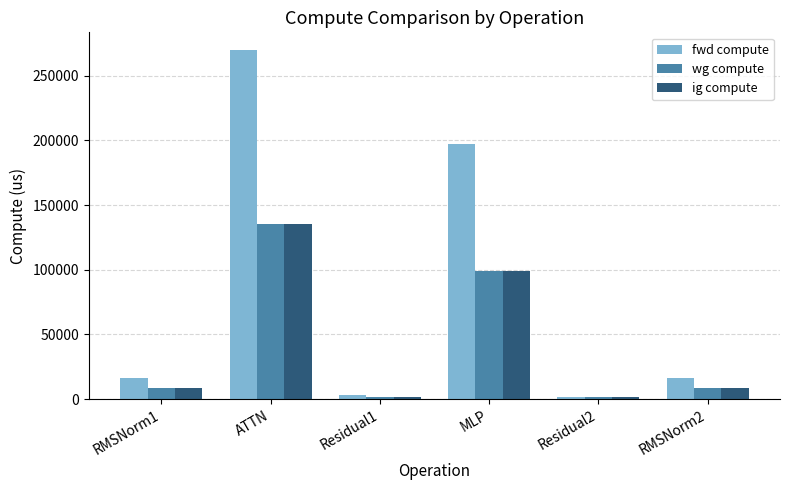

What is the approximate value of fwd compute at RMSNorm1?

16477.2